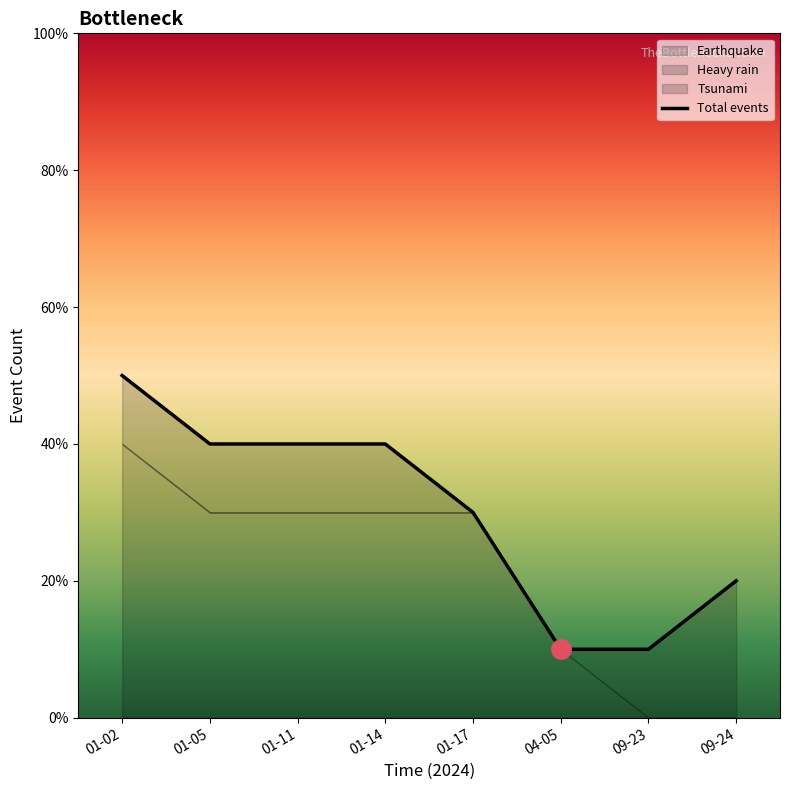

The chart shows a value of 1 at 04-05. True or false?

True